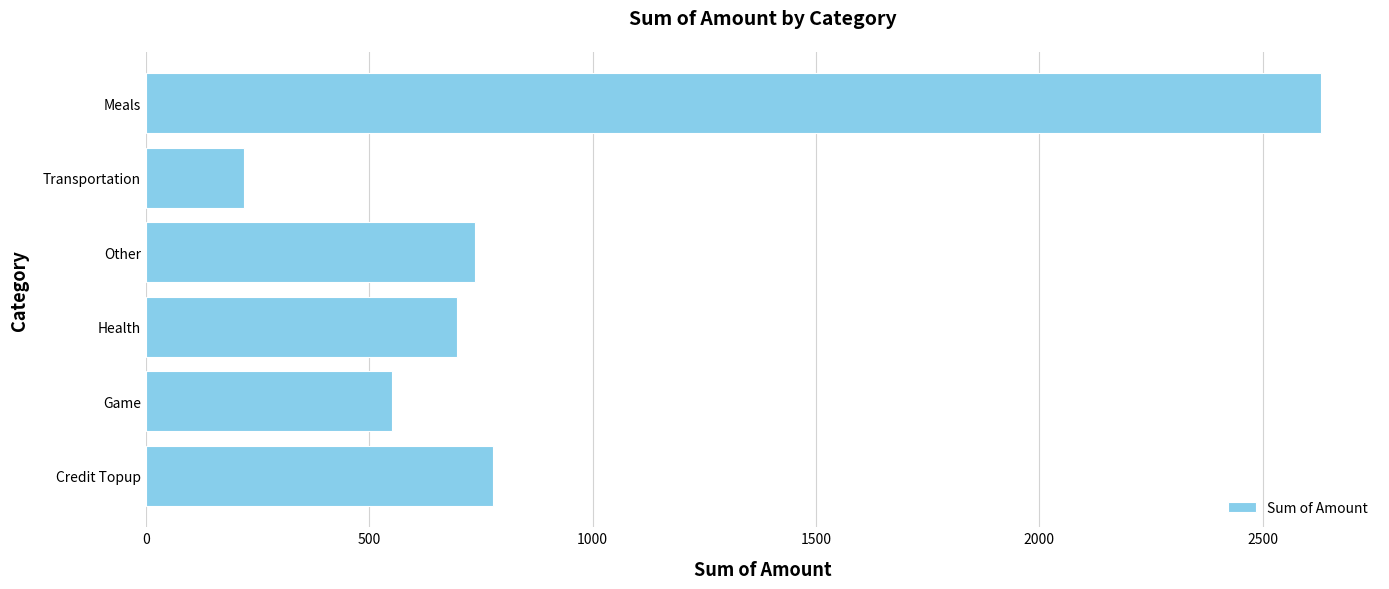

What is the minimum value shown in the chart?

220.5